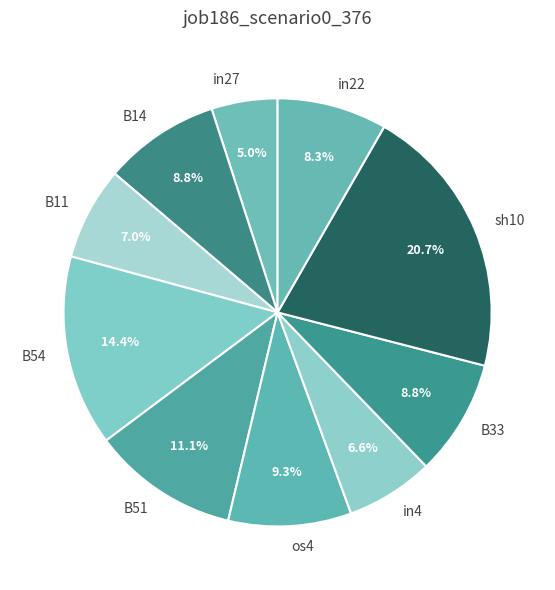

How many slices are in this pie chart?

10